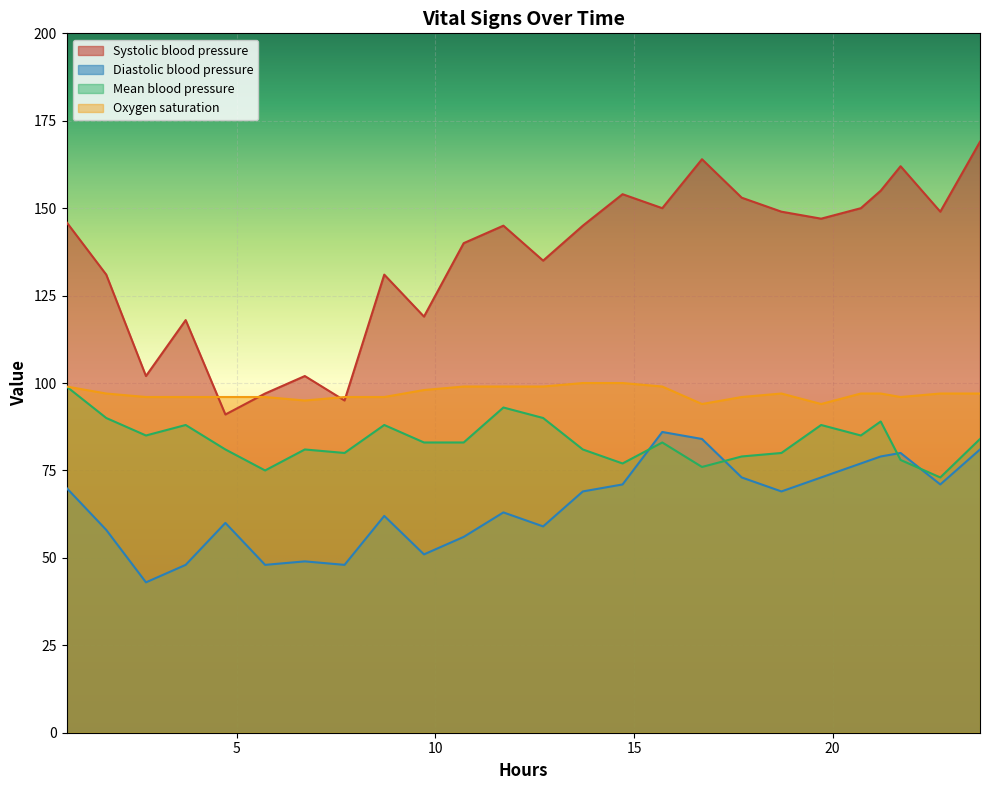

True or false: Diastolic blood pressure and Systolic blood pressure cross at least once.

False